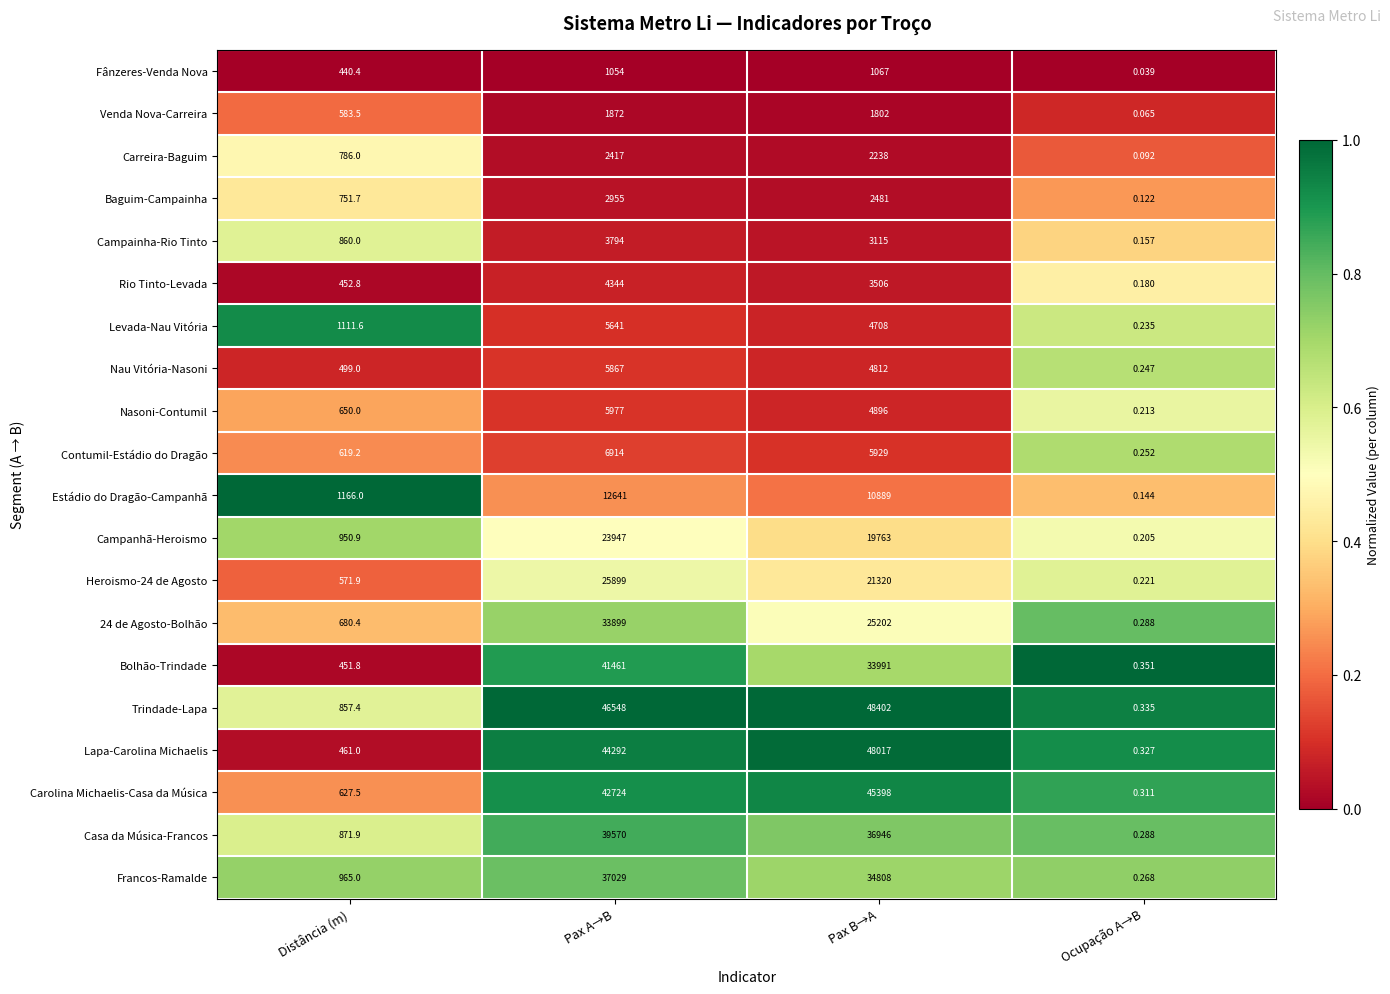

Between Pax A→B and Pax B→A, which series saw the biggest shift?

24 de Agosto-Bolhão